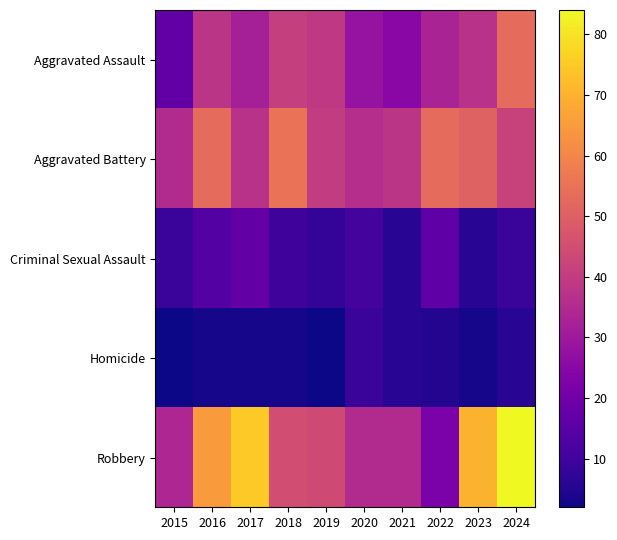

Which series has the largest total across all categories?

Robbery